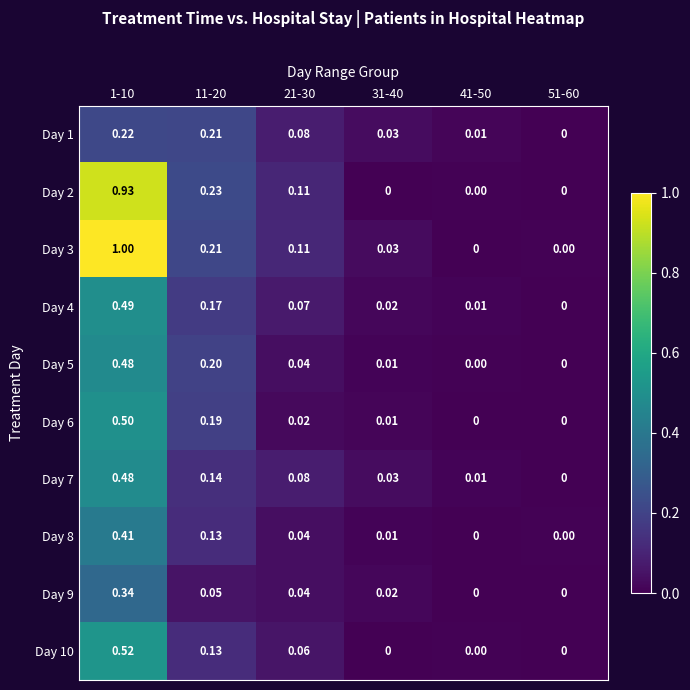

Count the number of data series in this chart.

10